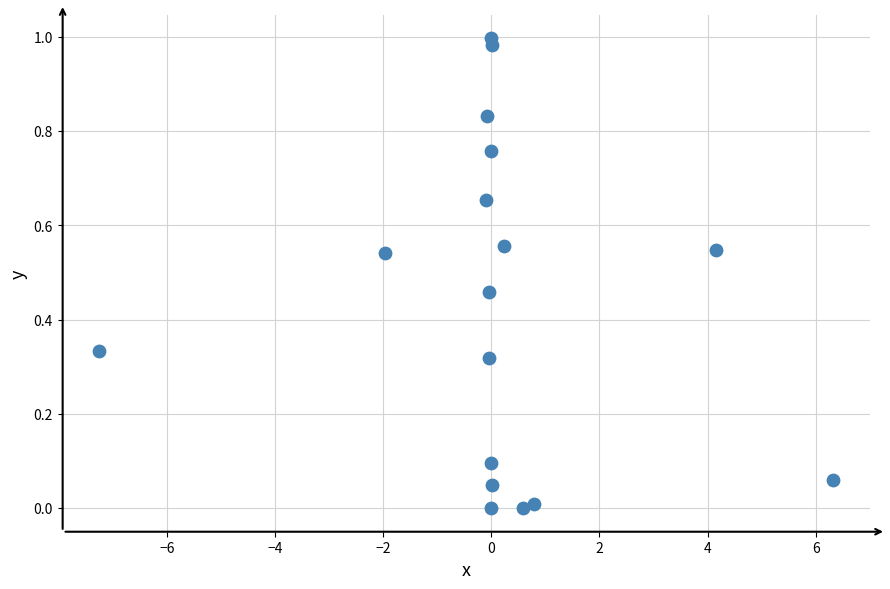

What is the range of X values (max minus min)?

13.6